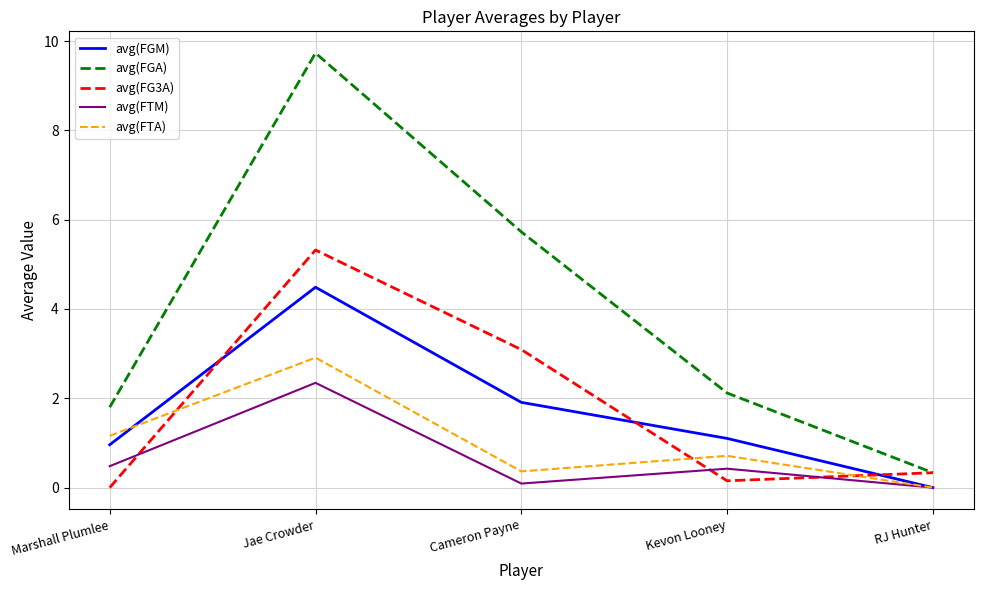

Which series has the widest spread of values?

avg(FGA)